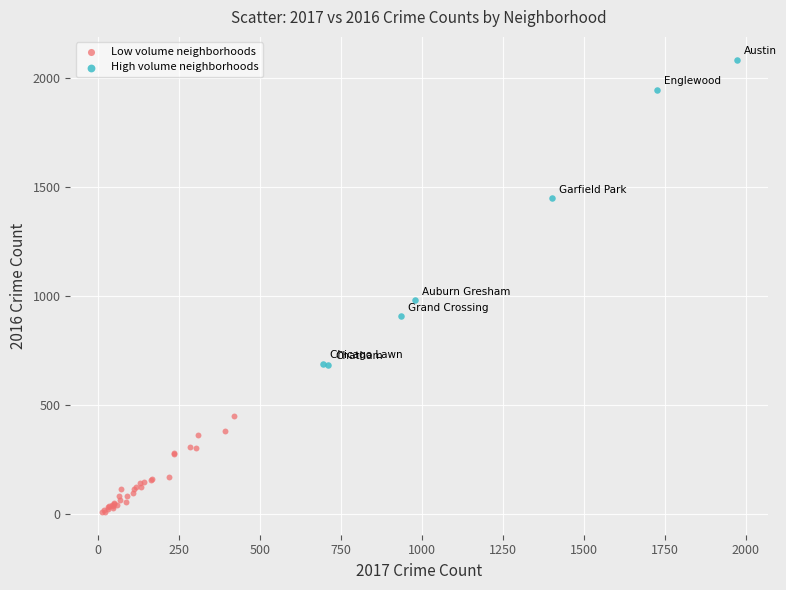

Which series reaches the maximum Y coordinate?

High volume neighborhoods